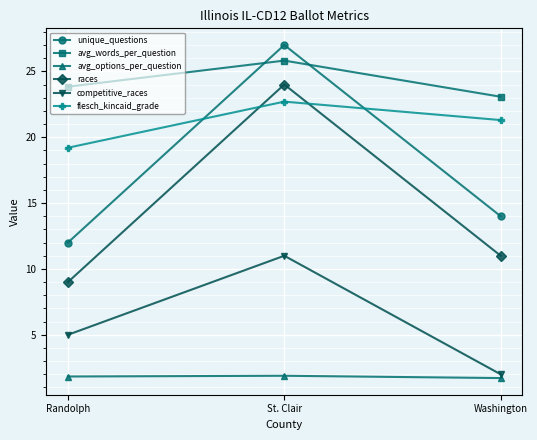

Rank the series at Randolph from lowest to highest value.

avg_options_per_question, competitive_races, races, unique_questions, flesch_kincaid_grade, avg_words_per_question